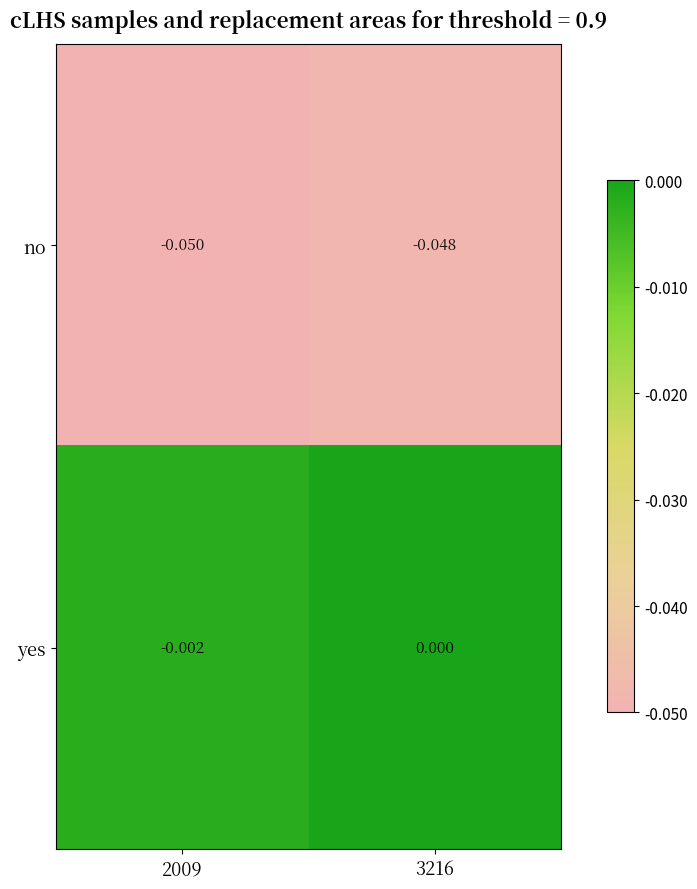

At 2009, list the series in order from largest to smallest.

yes, no